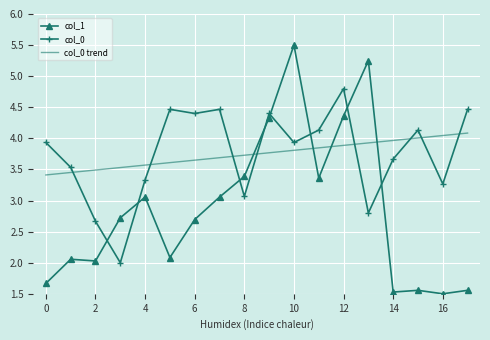

Which series has the largest range (max minus min)?

col_1